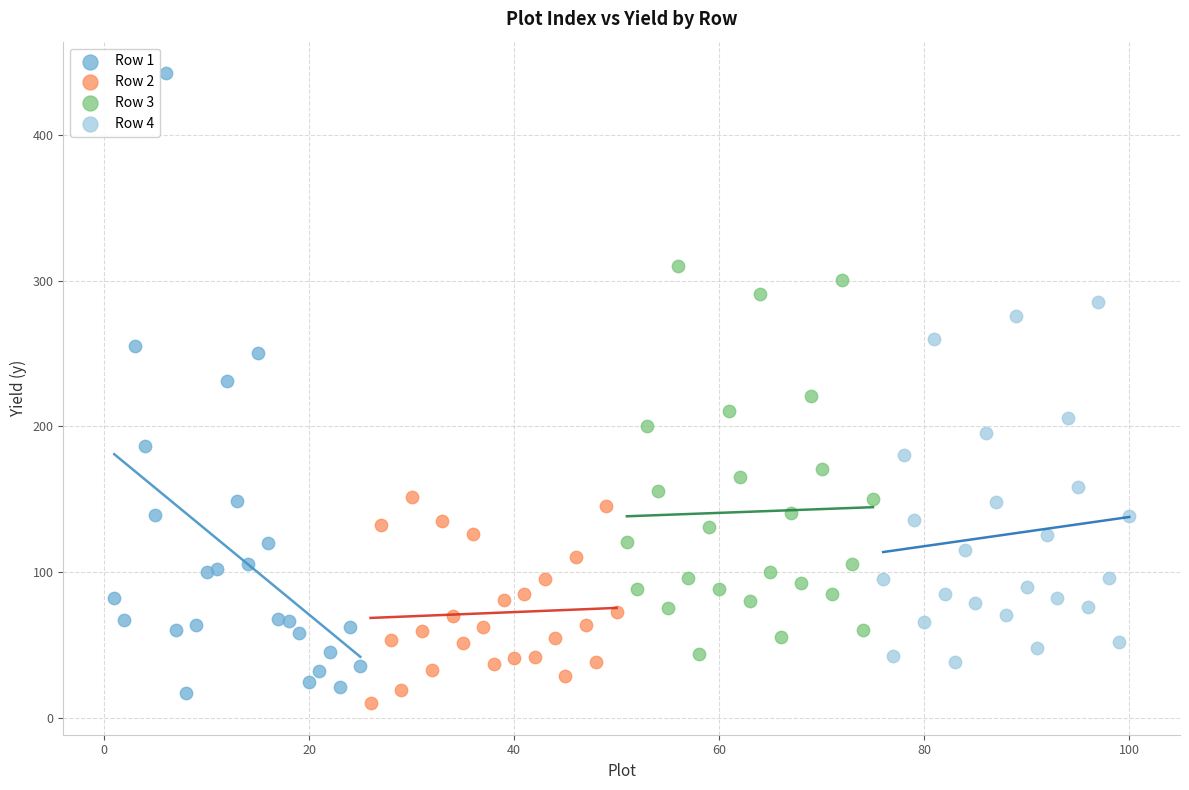

What are all the series names shown in the legend?

Row 1, Row 2, Row 3, Row 4